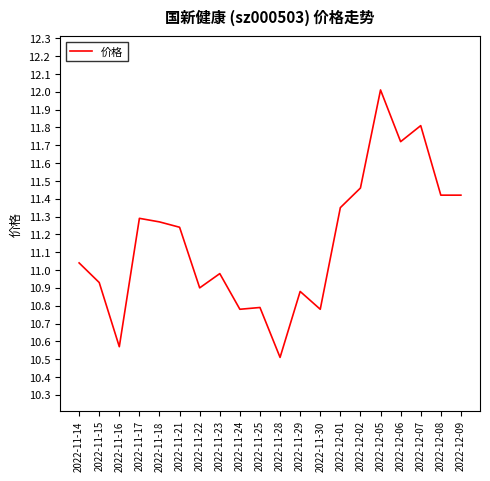

Which label corresponds to the largest value in the chart?

2022-12-05